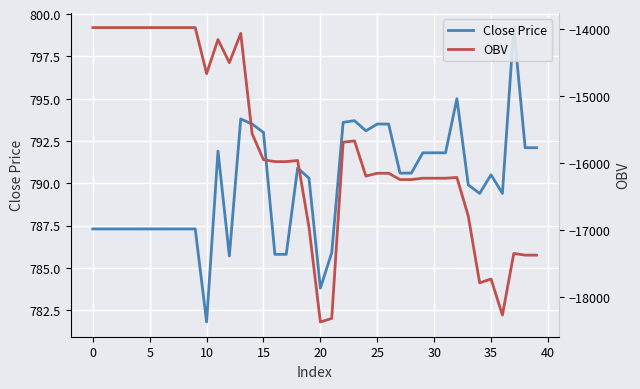

True or false: Close Price and OBV intersect in this chart.

False